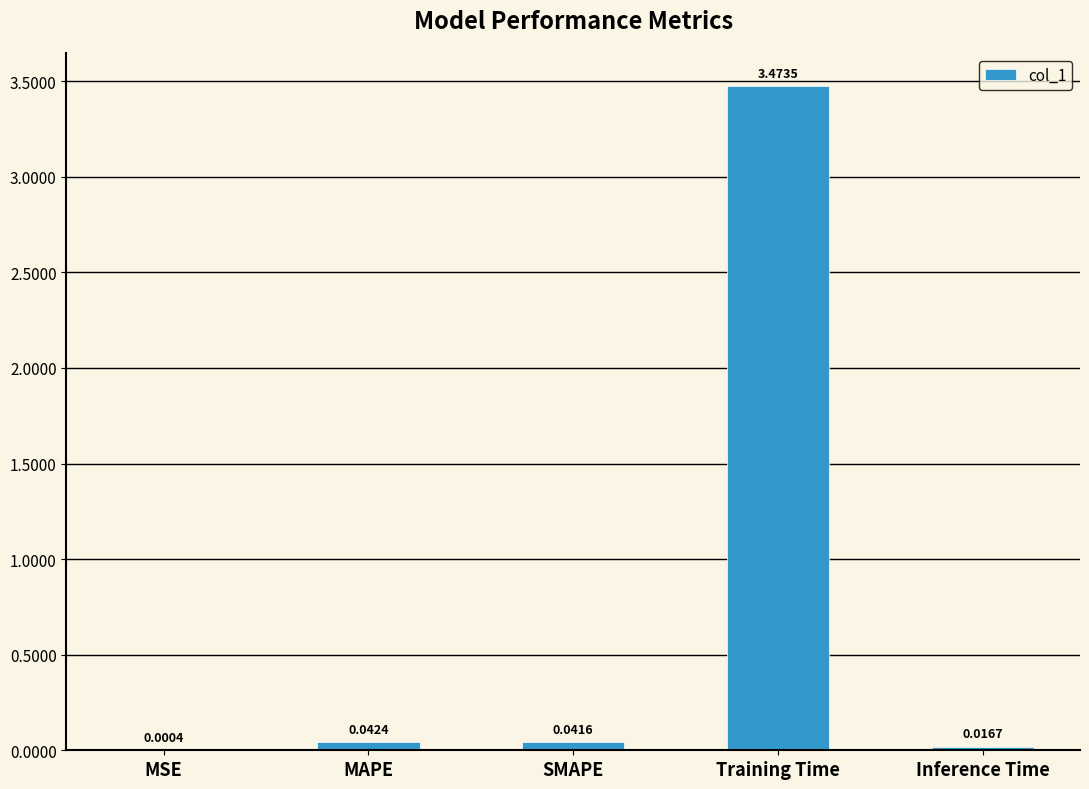

At which label is the value closest to 1?

MAPE